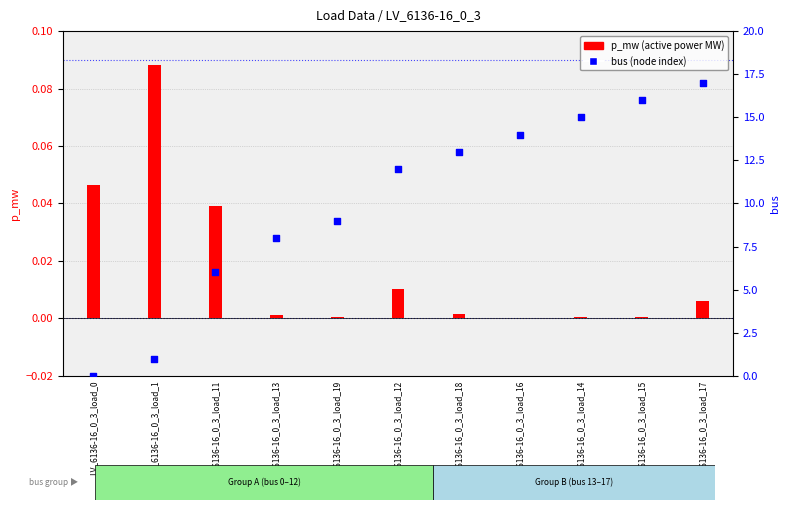

Which series contains the lowest Y value?

bus (node index)